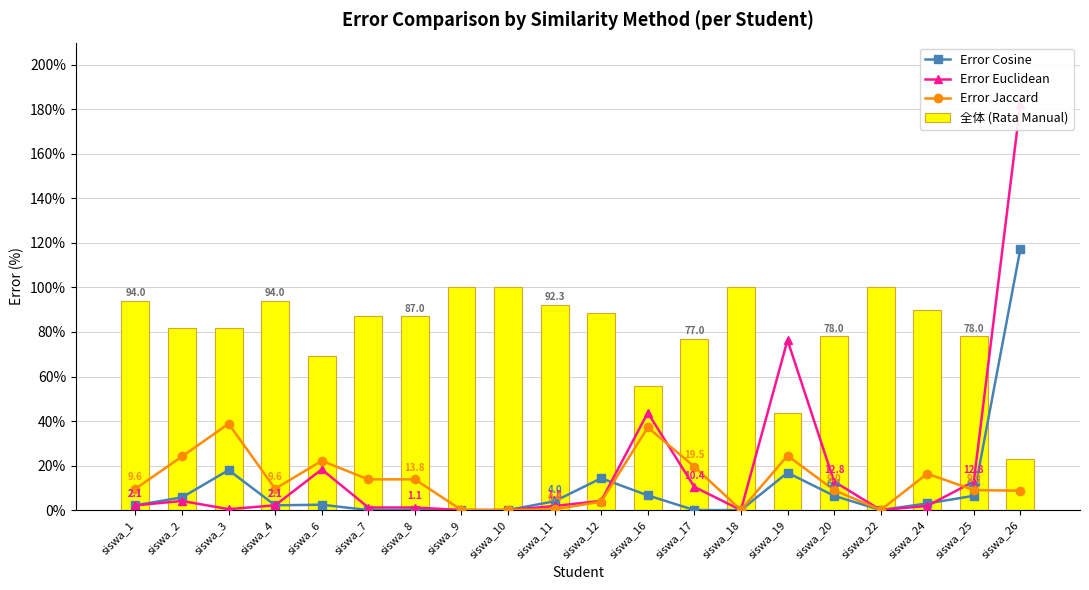

Reading right to left, what are all the values shown in this chart?

Error Cosine: 117.4	6.4	3.0	0.0	6.4	16.8	0.0	0.0	6.6	14.3	4.0	0.0	0.0	0.0	0.0	2.4	2.1	18.0	5.7	2.1
Error Euclidean: 182.6	12.8	1.9	0.0	12.8	76.3	0.0	10.4	43.7	4.1	1.8	0.0	0.0	1.1	1.1	18.3	2.1	0.4	4.1	2.1
Error Jaccard: 8.7	9.0	16.4	0.0	9.0	24.4	0.0	19.5	37.1	3.8	0.4	0.0	0.0	13.8	13.8	22.1	9.6	38.8	24.1	9.6
全体 (Rata Manual): 23.0	78.0	89.7	100.0	78.0	43.7	100.0	77.0	55.7	88.7	92.3	100.0	100.0	87.0	87.0	69.3	94.0	81.7	81.7	94.0